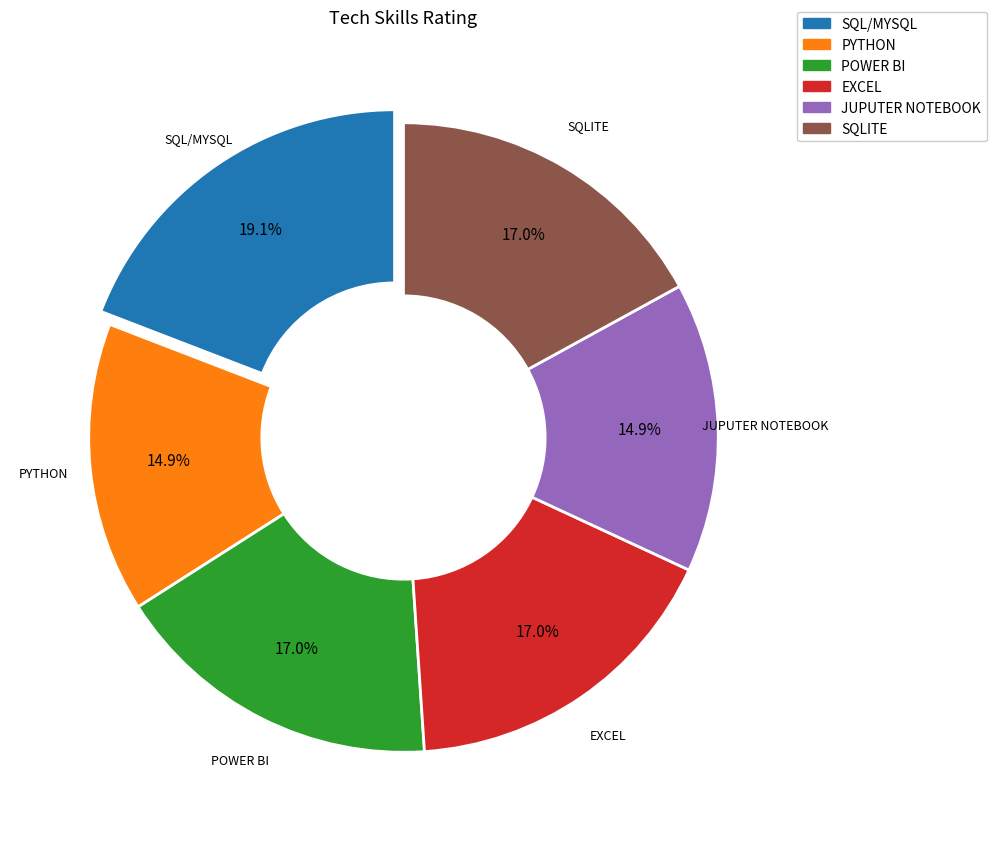

Is there a majority slice in this chart?

No